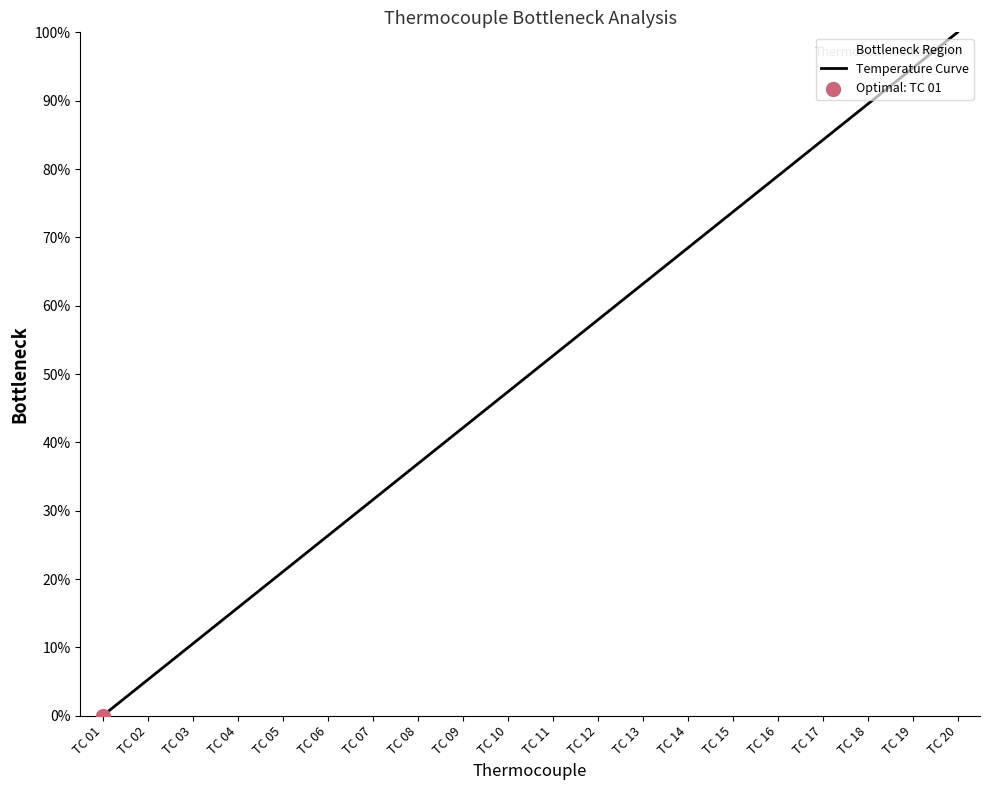

Approximately how many times larger is the value at TC 17 compared to TC 11?

1.6